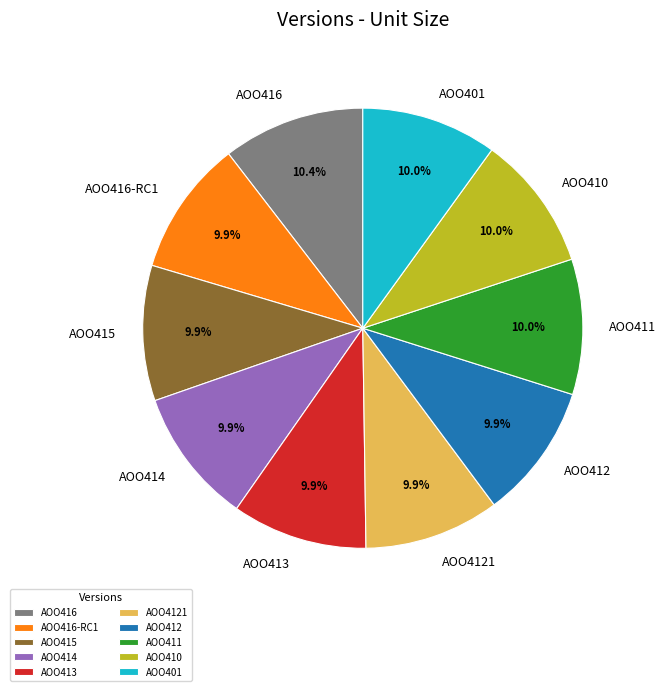

Does any single category account for the majority?

No